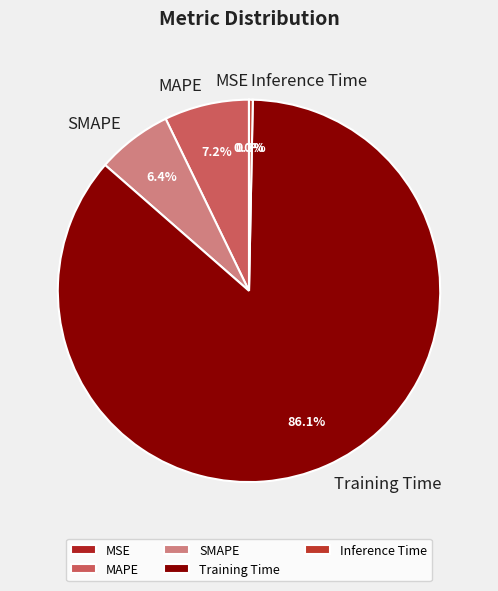

Which has a higher value, Training Time or SMAPE?

Training Time